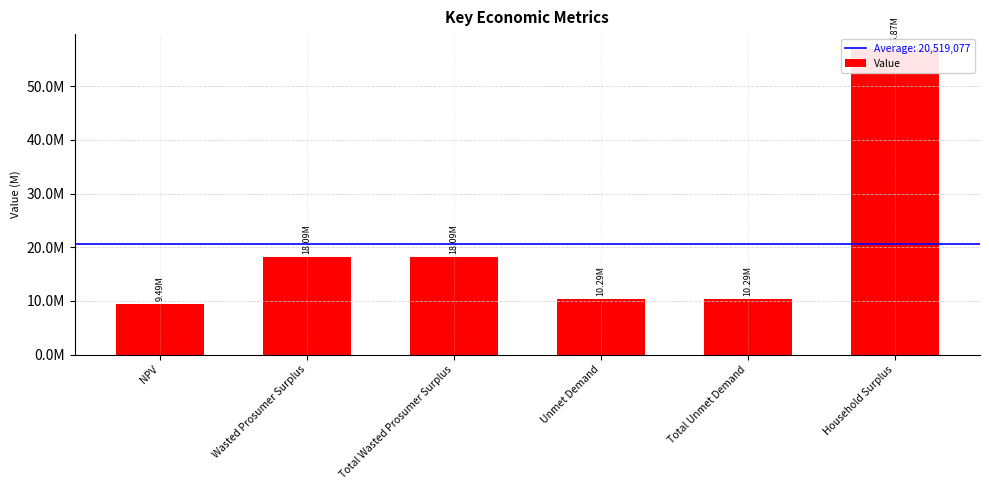

What is the approximate value at Total Wasted Prosumer Surplus?

18093321.8